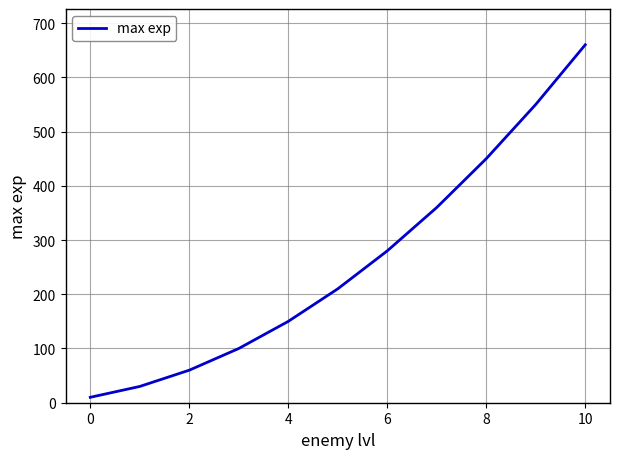

What is the maximum value shown in the chart?

660